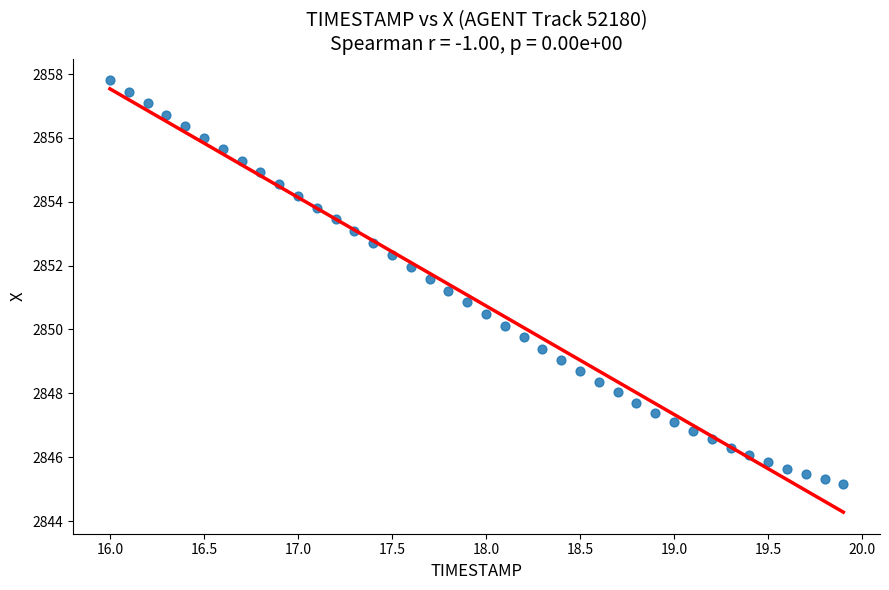

What is the range of Y values (max minus min)?

12.6